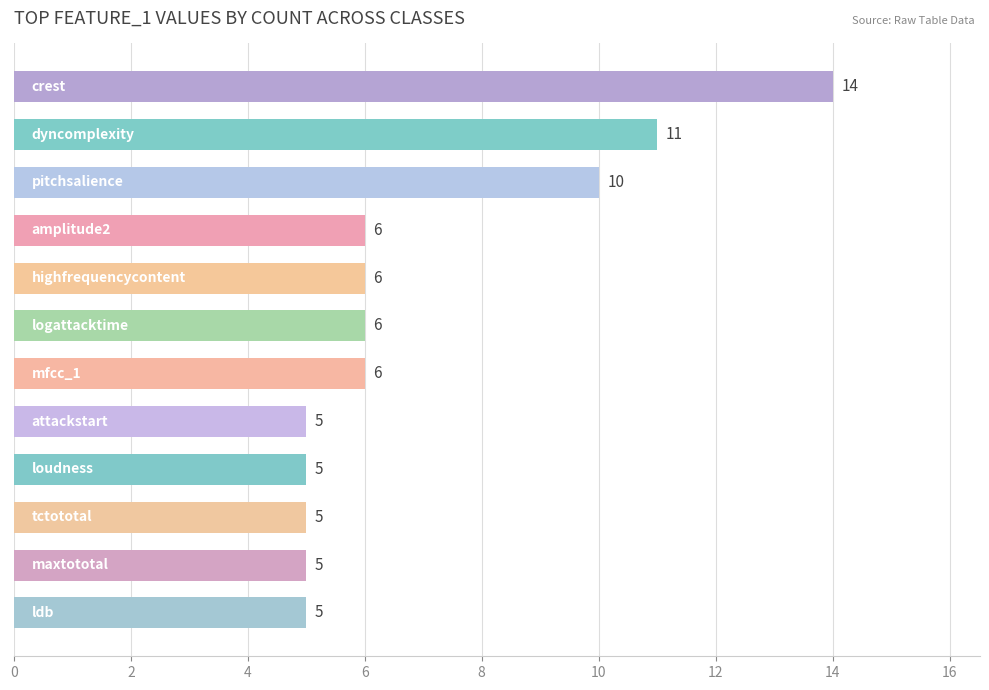

What is the difference between the maximum and minimum values?

9